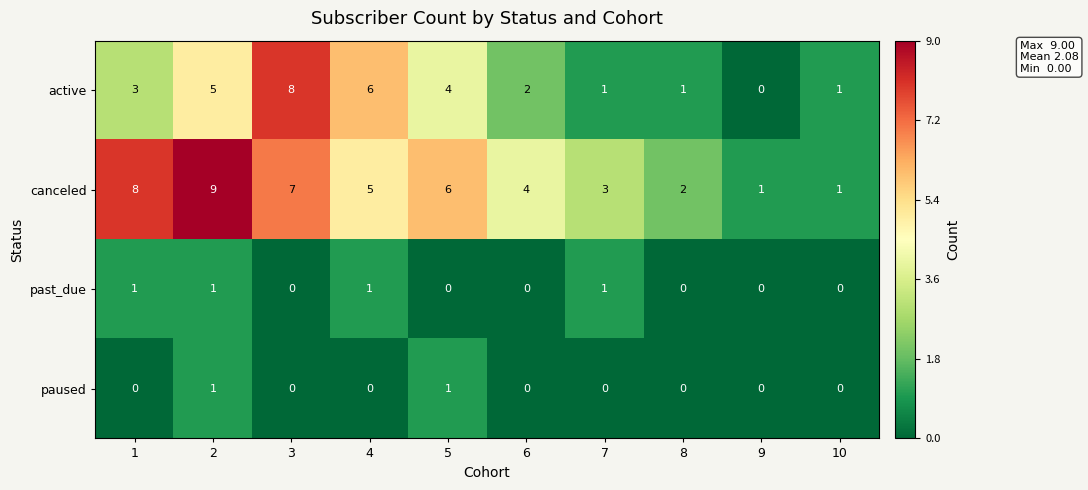

What is the highest value of the active series?

8